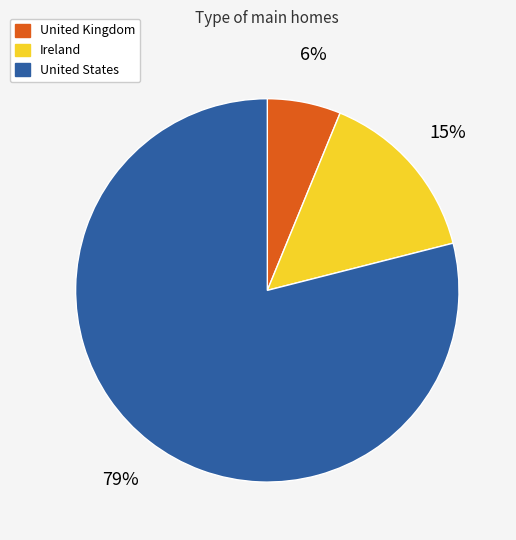

Does United States account for over 50% of the chart?

Yes